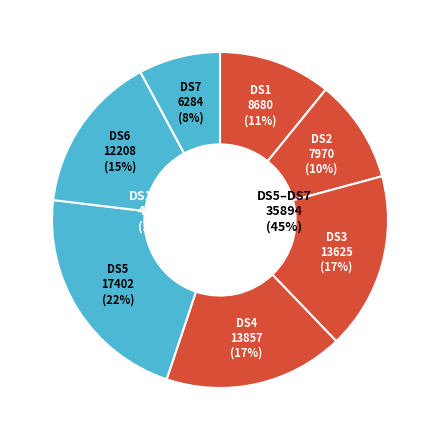

Rank the categories by value from highest to lowest.

DS5, DS4, DS3, DS6, DS1, DS2, DS7